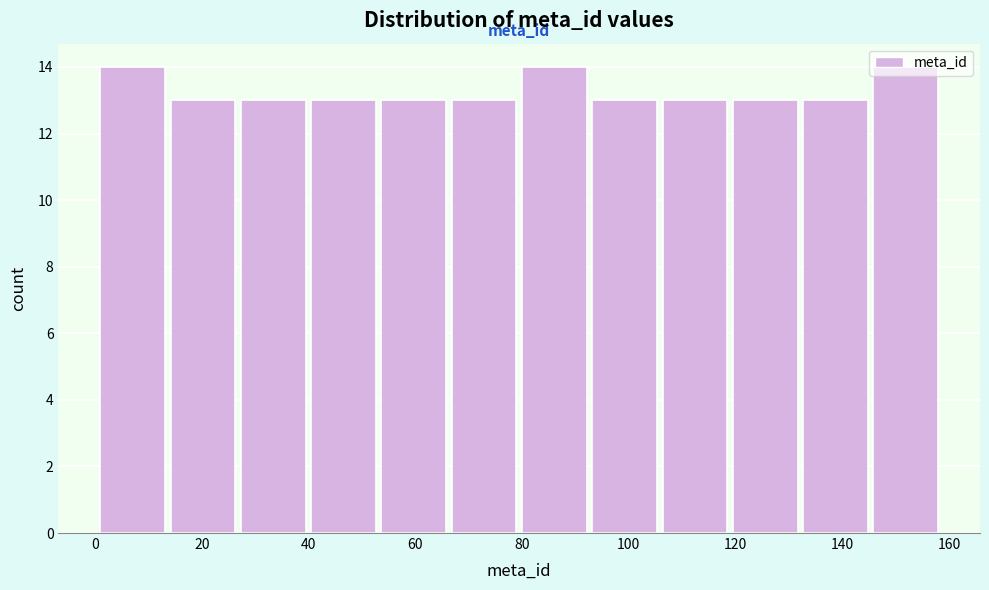

Reading left to right, list every bar in this chart as the range it spans on the x-axis followed by its height. Neither the bar edges nor the heights are printed on the chart, so give them approximately, as read against the axes.

2 to 14: 14
14 to 28: 13
28 to 40: 13
40 to 54: 13
54 to 66: 13
66 to 80: 13
80 to 94: 14
94 to 106: 13
106 to 120: 13
120 to 132: 13
132 to 146: 13
146 to 160: 14